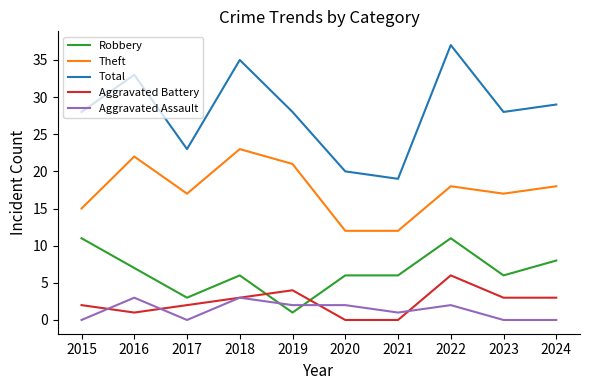

What is the sum of all Total values?

280